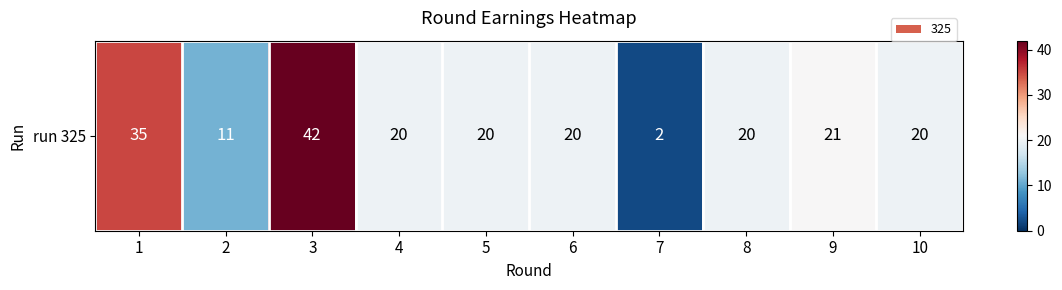

Which label corresponds to the largest value in the chart?

3